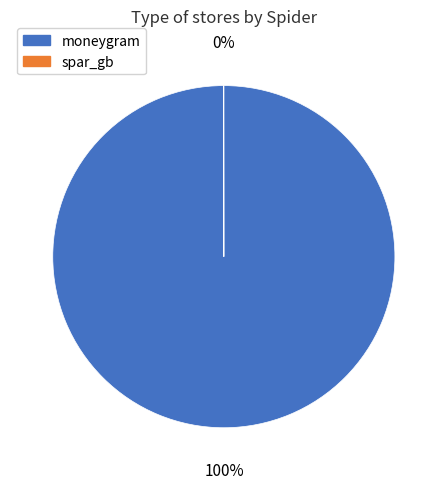

The moneygram slice represents 100% of the pie. True or false?

True